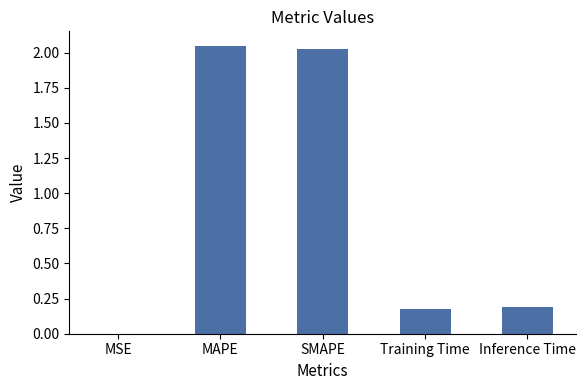

What is the sum of all values?

4.4